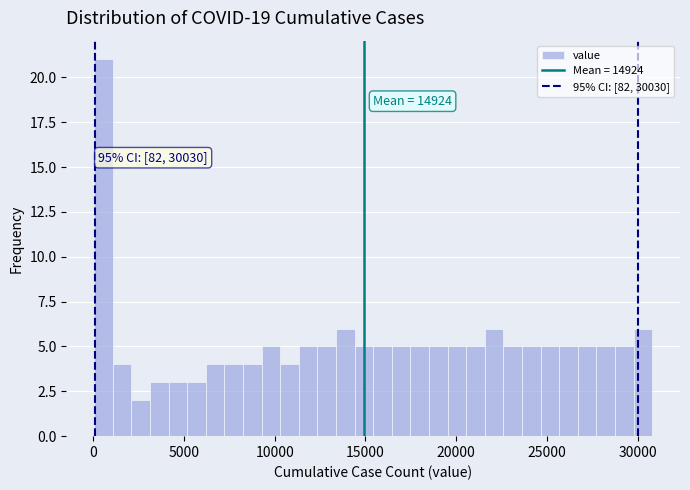

Around what value on the x-axis is the tallest bar? Give the approximate position of its centre, as read against the axis.

500